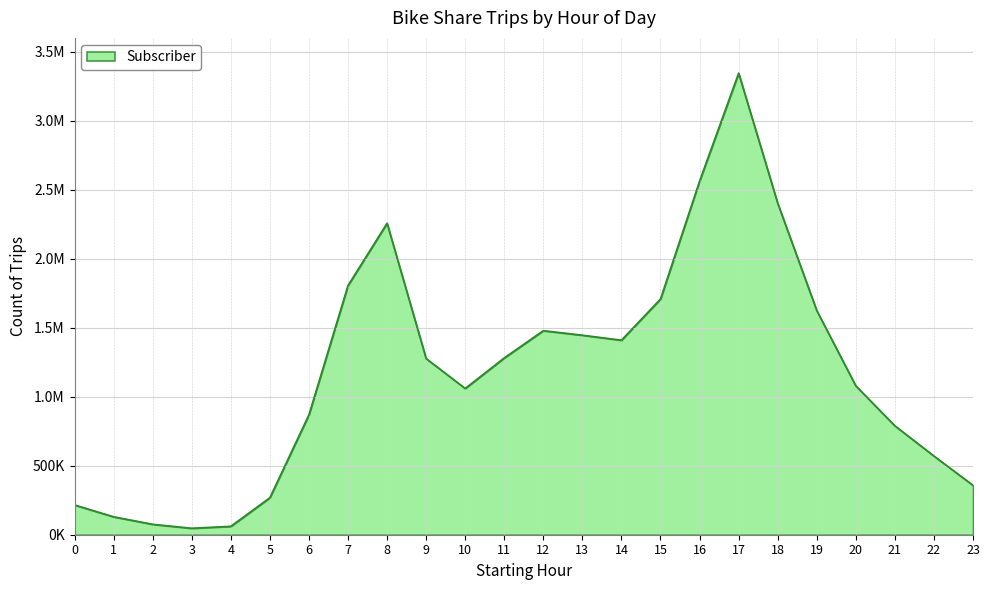

Between 14 and 16, which is larger?

16